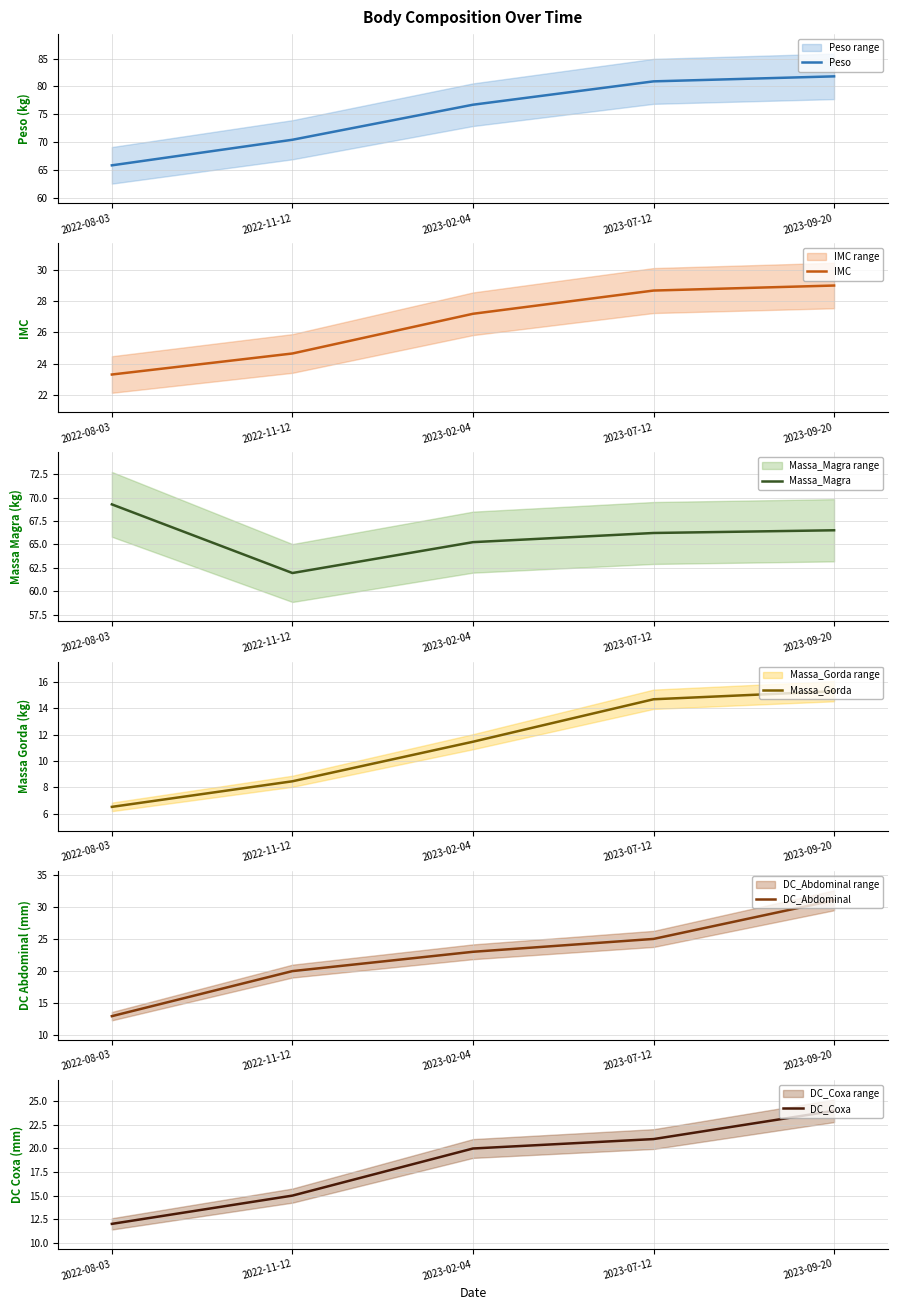

What is the total value across all series at 2023-09-20?

247.6